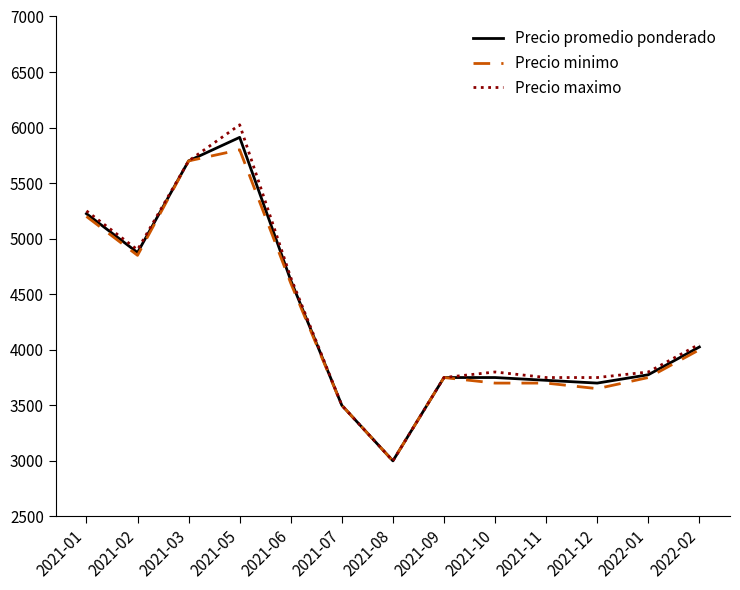

What is the total value across all series at 2021-02?

14625